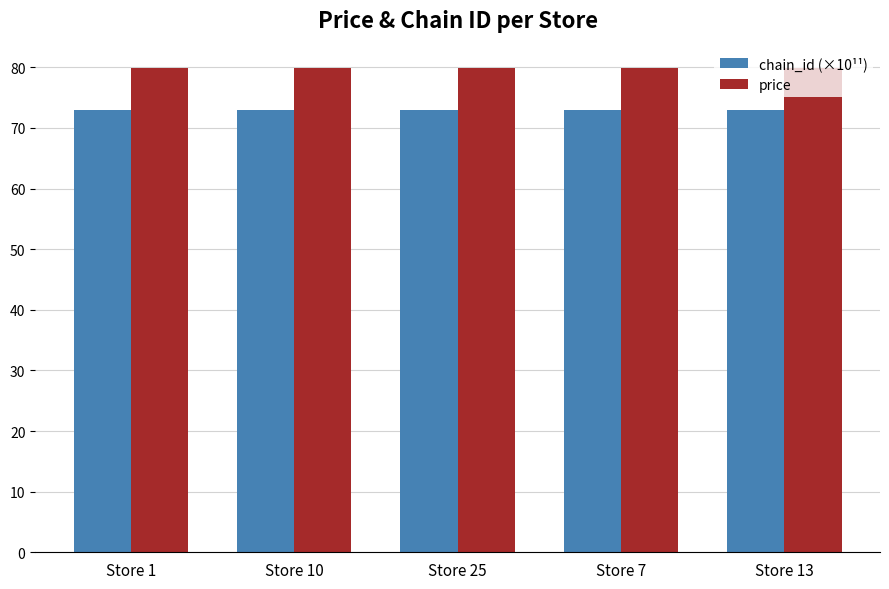

What is the maximum value shown in the chart?

79.9